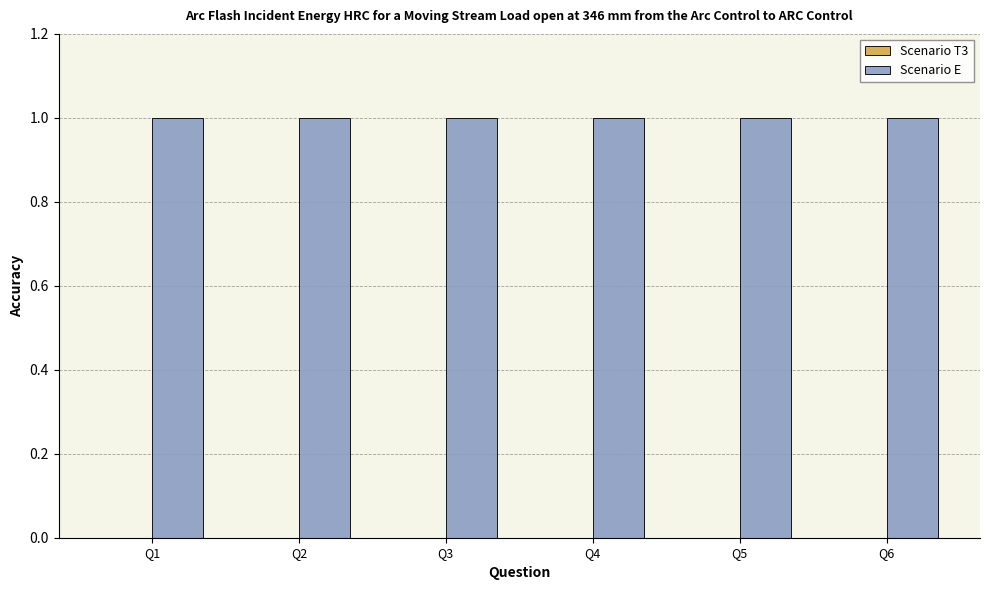

How many bars are there in total?

12